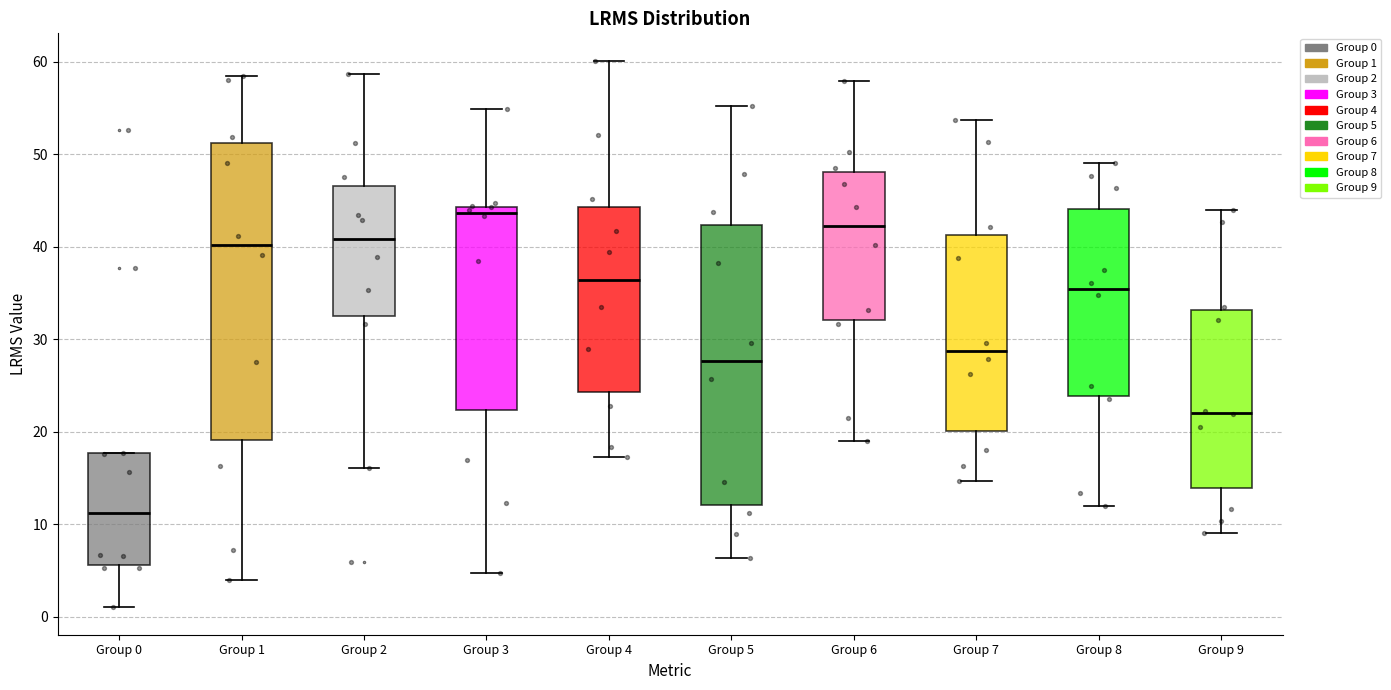

Where does the median line of the box for Group 9 sit on the y-axis? The values are not printed on the chart, so give them approximately, as read against the axis.

22